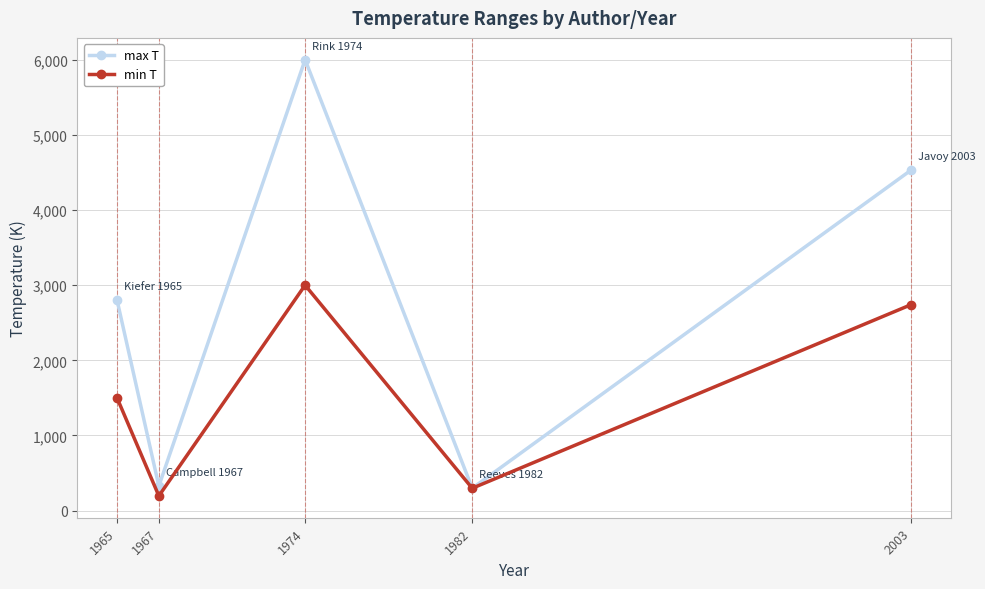

What is the difference between the second highest and second lowest values in the max T series?

4203